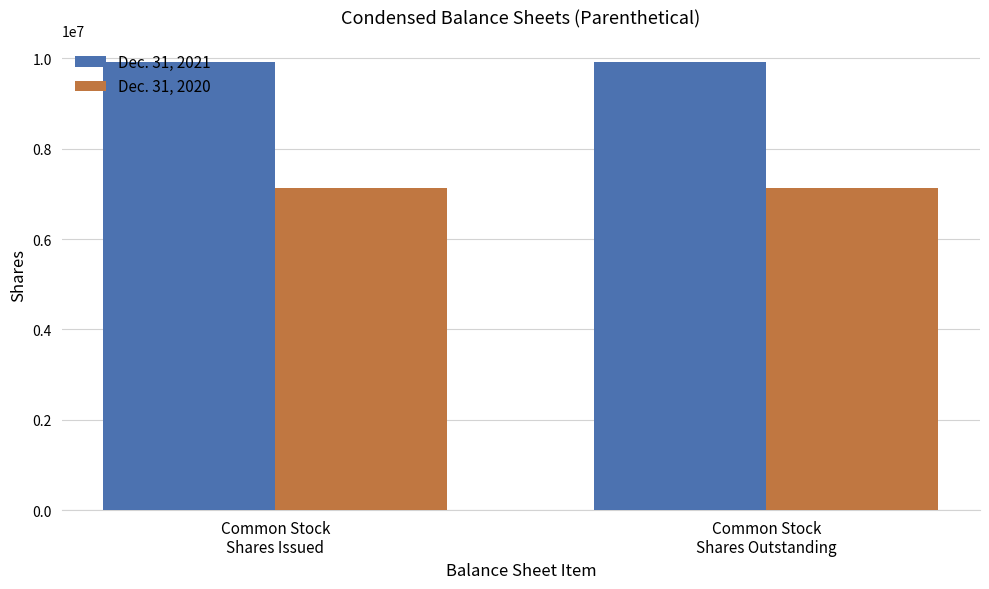

What is the label of the 1st bar from the left?

Common Stock
Shares Issued